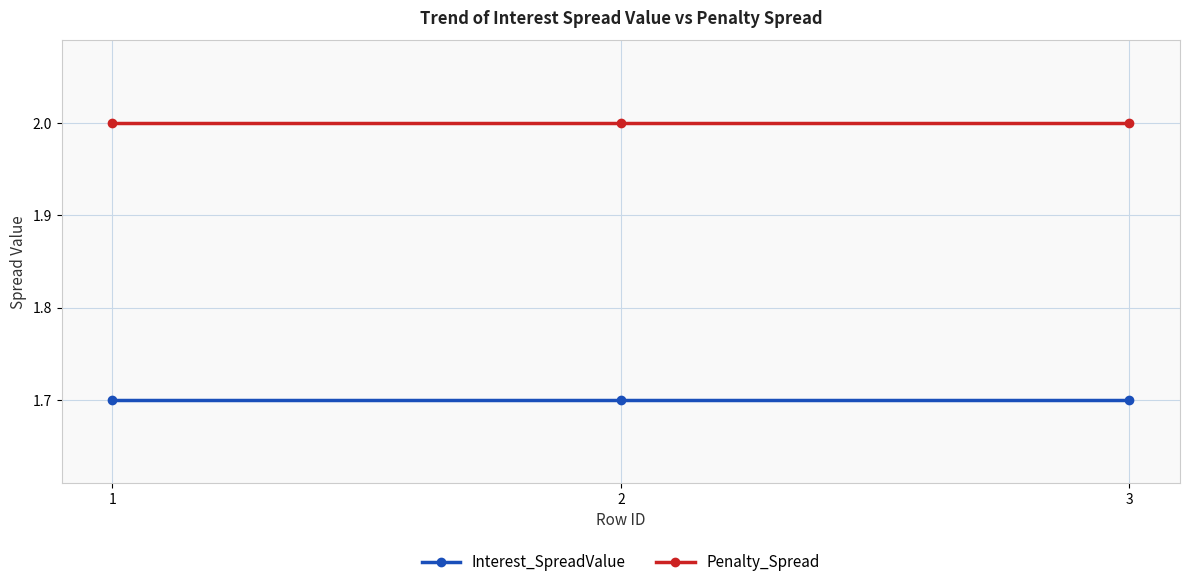

Reading left to right, what are all the values shown in this chart?

Interest_SpreadValue: 1=1.7	2=1.7	3=1.7
Penalty_Spread: 1=2.0	2=2.0	3=2.0